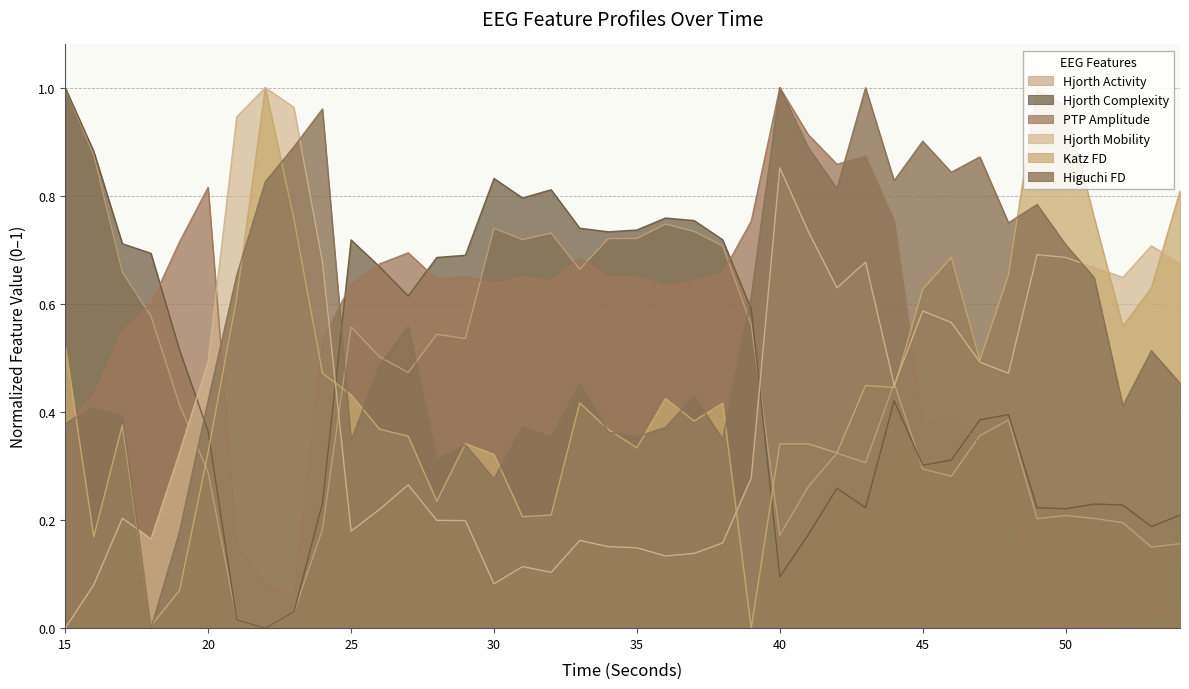

Rank the categories by katz_fd_EEG value from lowest to highest.

39, 18, 19, 16, 31, 32, 28, 30, 42, 20, 35, 41, 40, 29, 27, 34, 26, 17, 37, 38, 33, 36, 25, 44, 43, 24, 47, 15, 52, 21, 45, 53, 48, 46, 23, 51, 54, 50, 49, 22